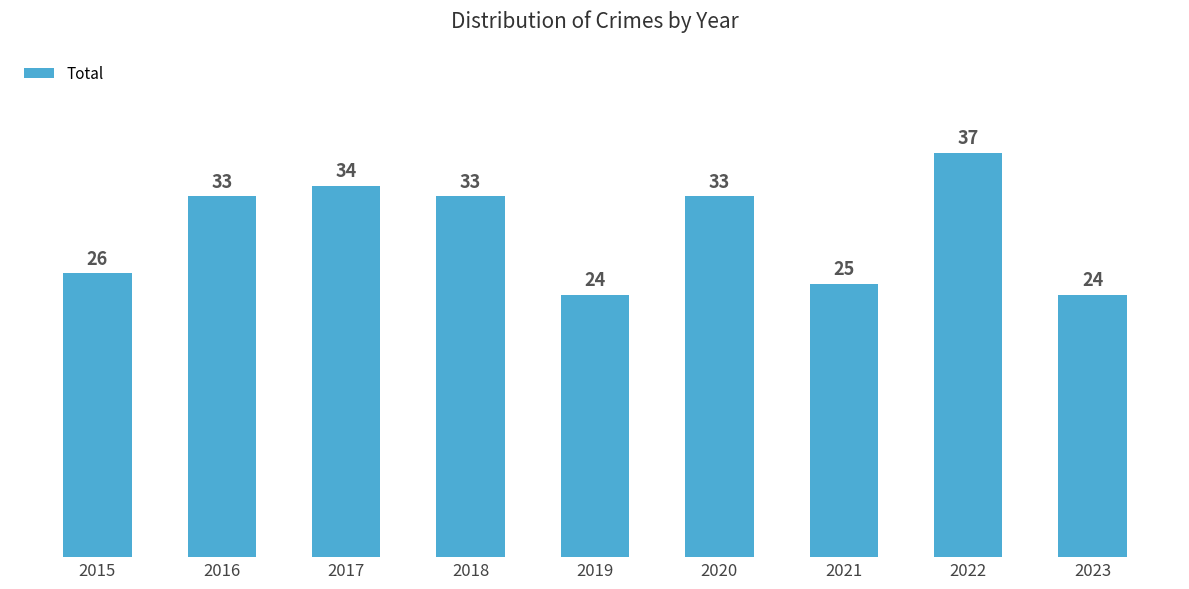

Is it true that the value at 2021 is 25?

True